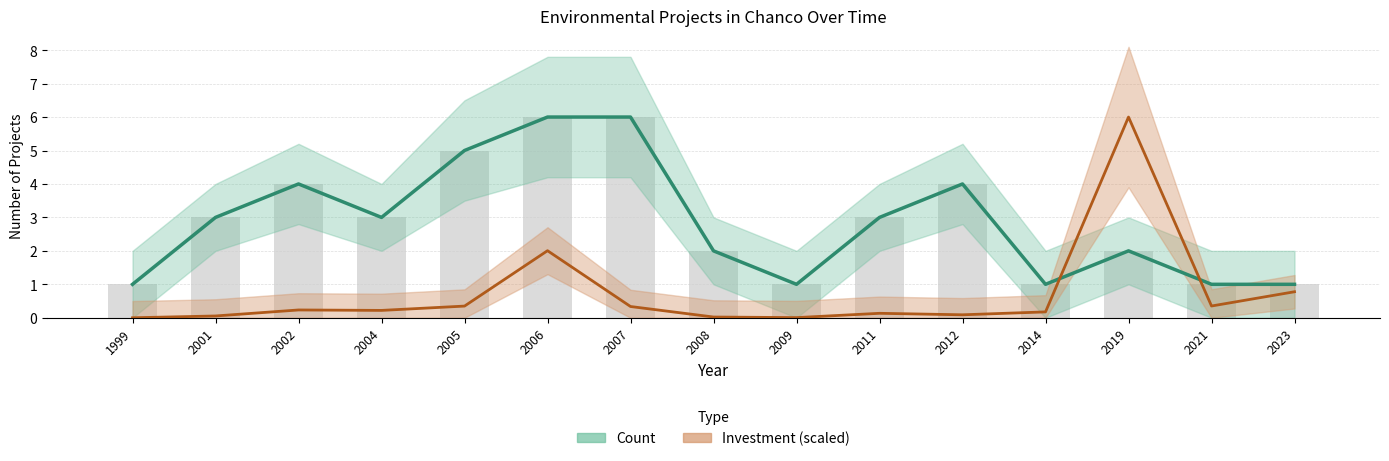

Reading right to left, transcribe all the data shown in this chart.

Count: 2023=1.0	2021=1.0	2019=2.0	2014=1.0	2012=4.0	2011=3.0	2009=1.0	2008=2.0	2007=6.0	2006=6.0	2005=5.0	2004=3.0	2002=4.0	2001=3.0	1999=1.0
Investment(MMU$): 2023=0.8	2021=0.4	2019=6.0	2014=0.2	2012=0.1	2011=0.1	2009=0.0	2008=0.0	2007=0.3	2006=2.0	2005=0.3	2004=0.2	2002=0.2	2001=0.1	1999=0.0